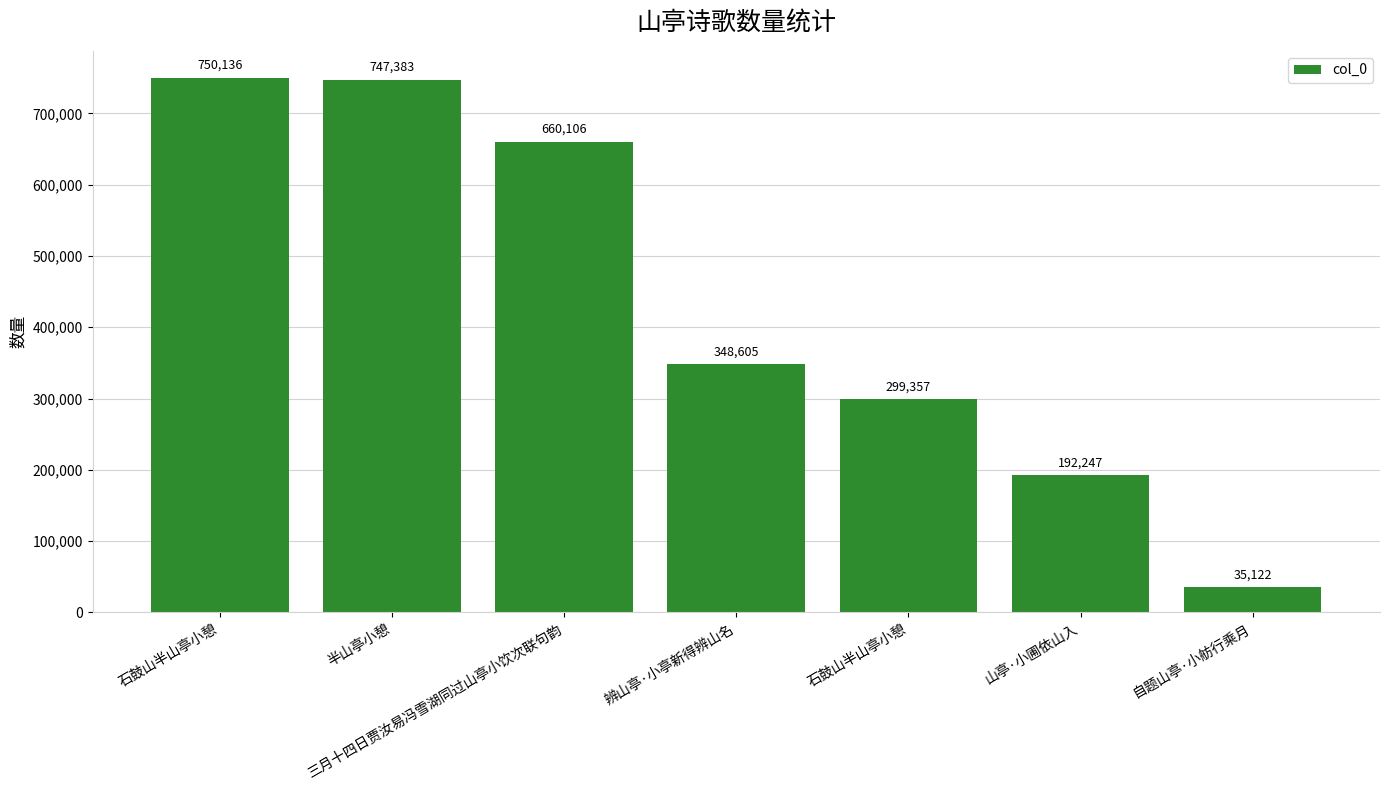

Is it true that the value at 石鼓山半山亭小憩 is 299357?

True